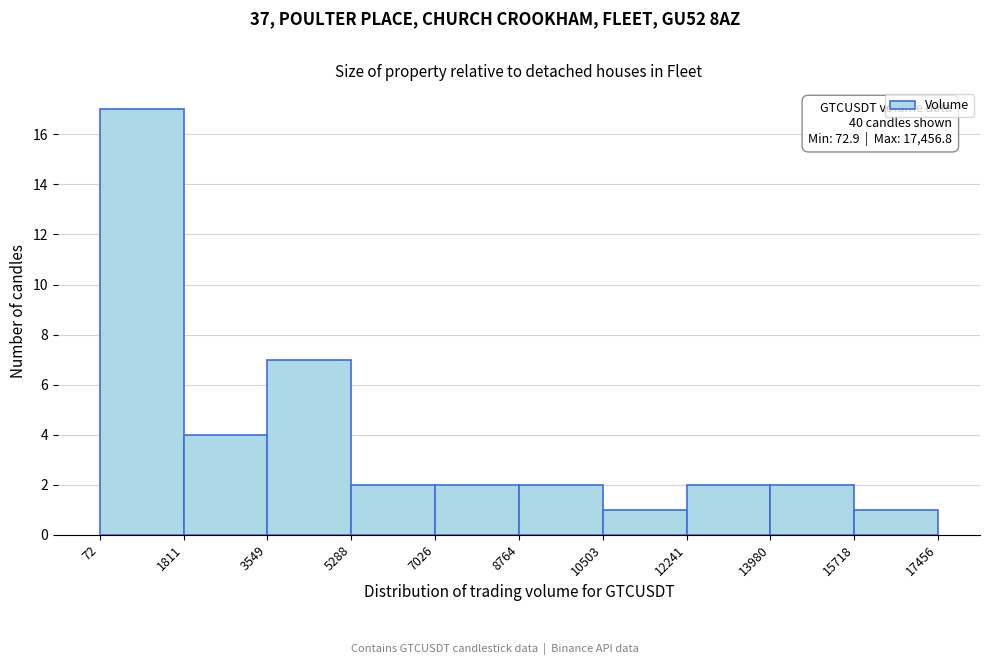

Which range on the x-axis has the tallest bar?

72 to 1811